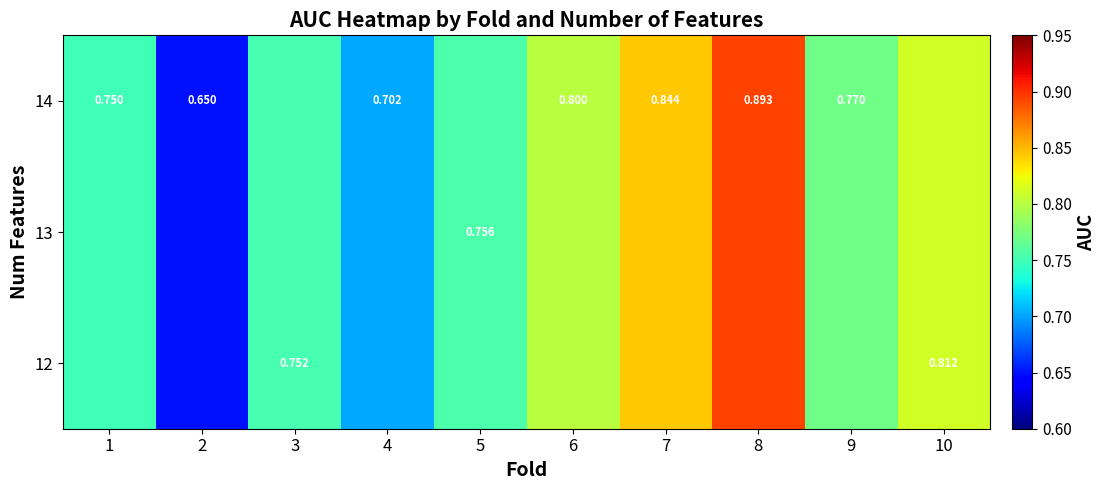

What is the difference between the maximum and minimum values in the 13 series?

0.2